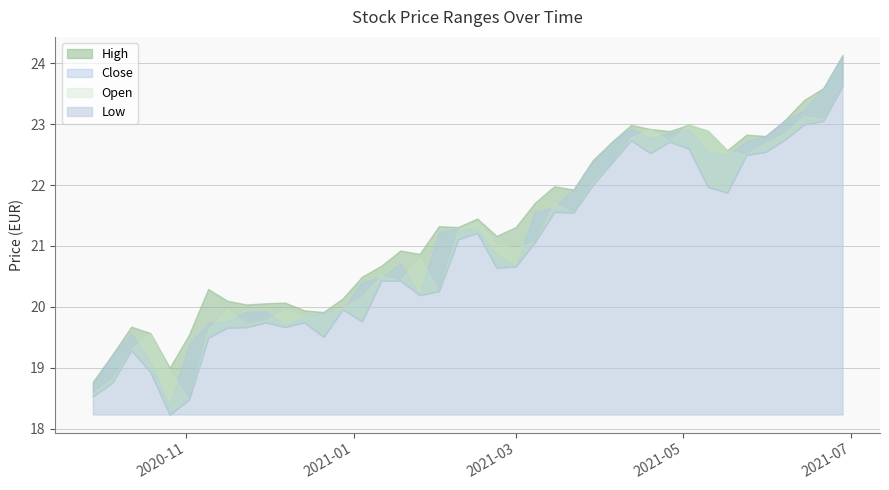

Is it true that High equals 37.6 at 2021-02-08?

False